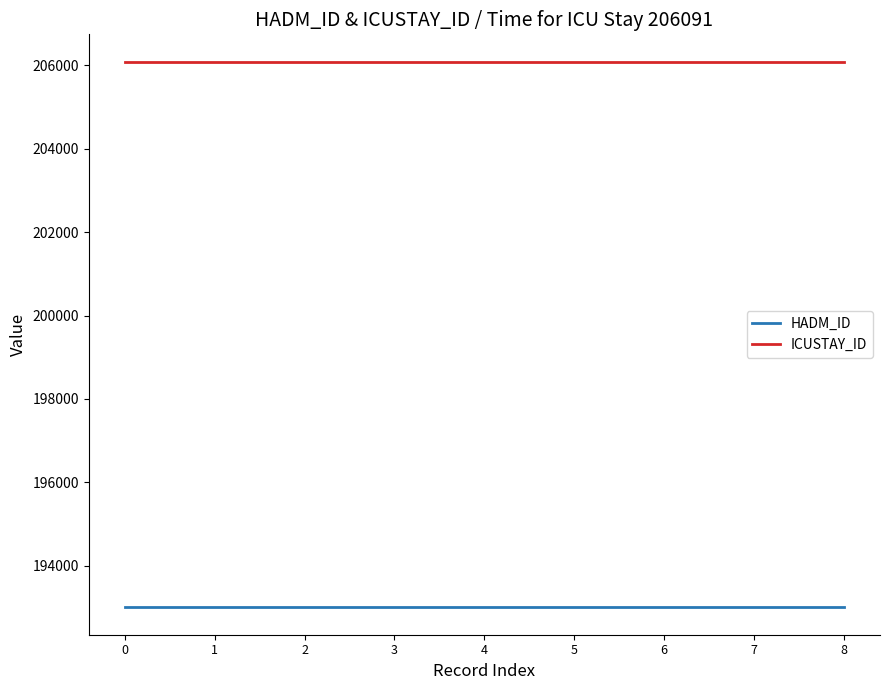

List the series in order of their peak value, highest first.

ICUSTAY_ID, HADM_ID